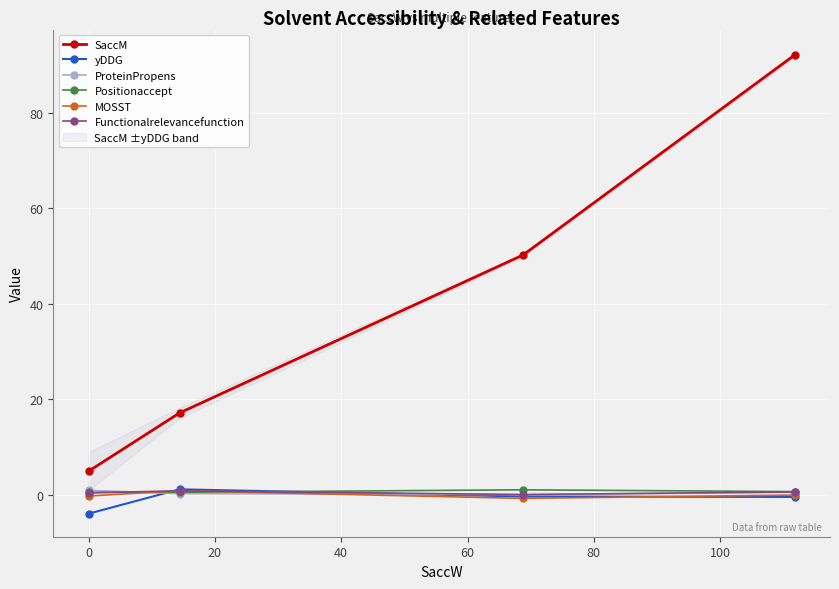

True or false: Positionaccept has more than 2 points higher than both neighbors.

False